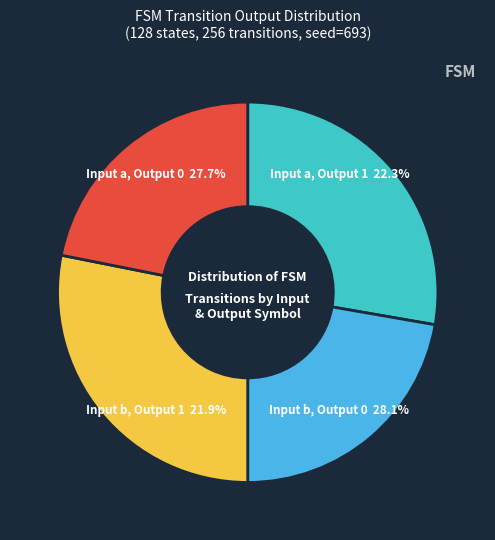

Is output_symbol=1 (input=a) the majority of the pie?

No